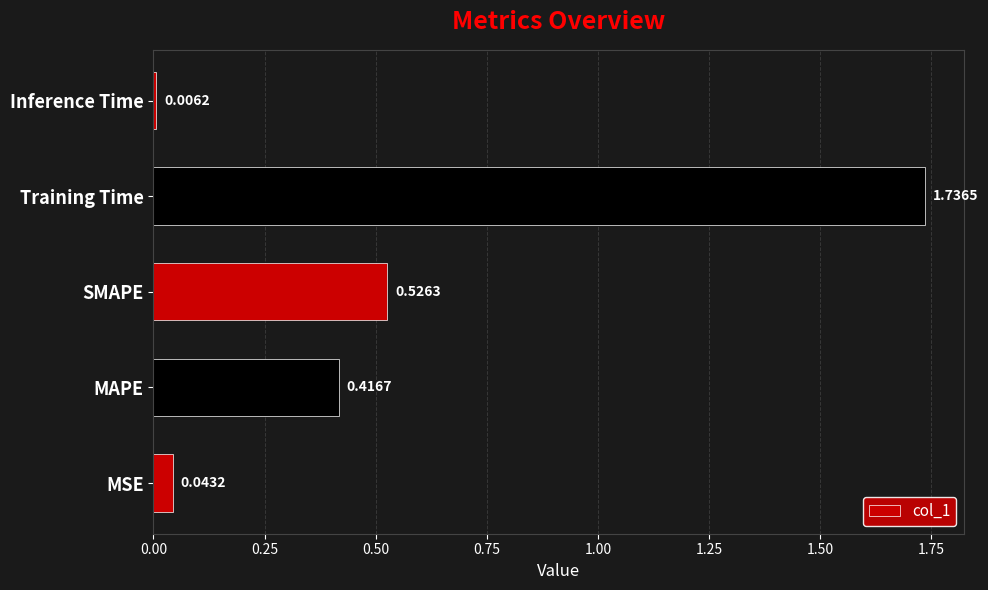

What is the difference between the values at Training Time and MAPE?

1.3